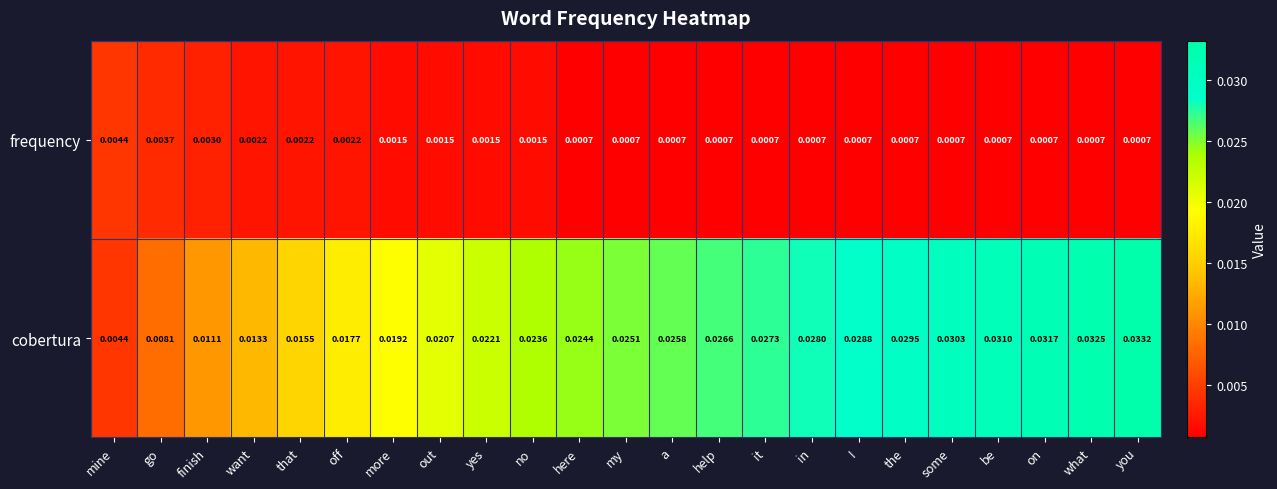

List the series in order of their overall mean, highest first.

cobertura, frequency